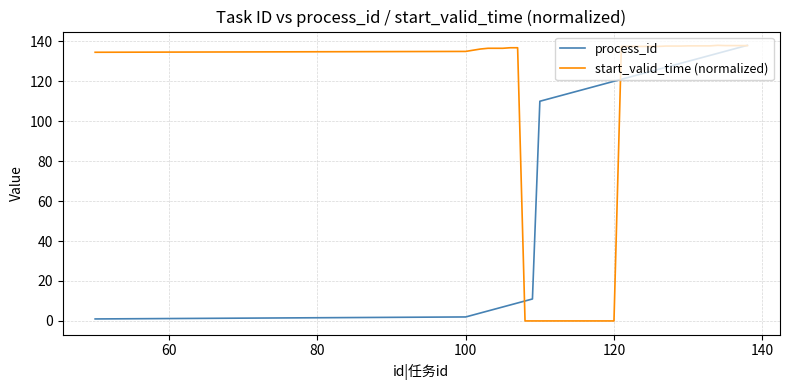

What is the maximum value for process_id?

138.0